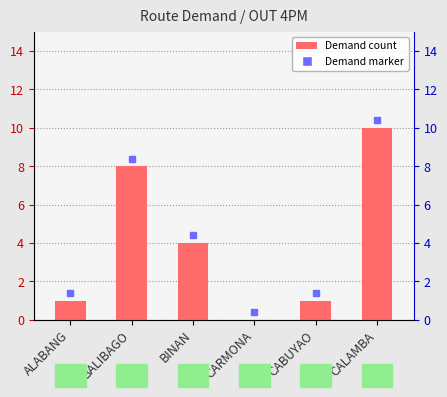

Reading left to right, what are all the values shown in this chart?

ALABANG=1	BALIBAGO=8	BINAN=4	CARMONA=0	CABUYAO=1	CALAMBA=10